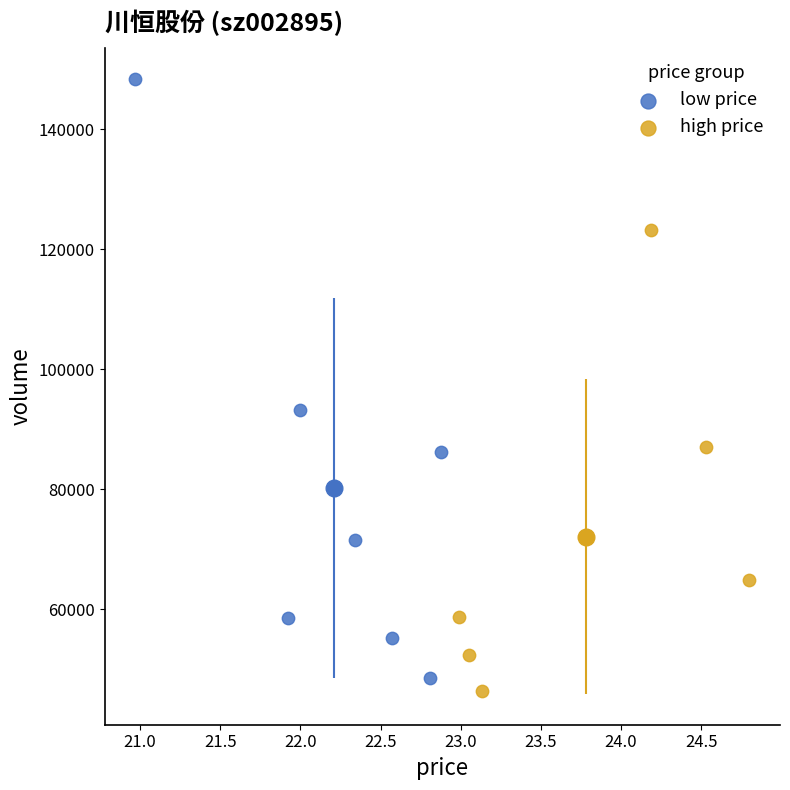

Which series contains the highest Y value?

low price